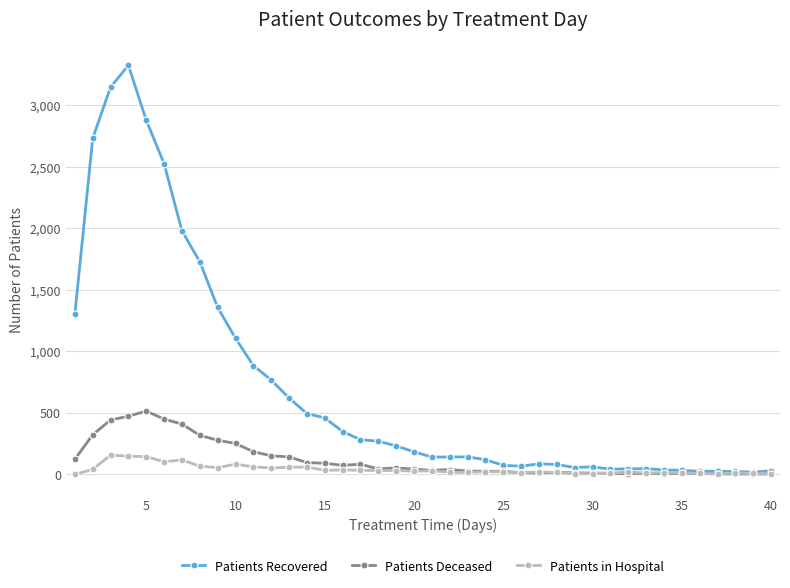

What is the sum of all Patients in Hospital values?

1588